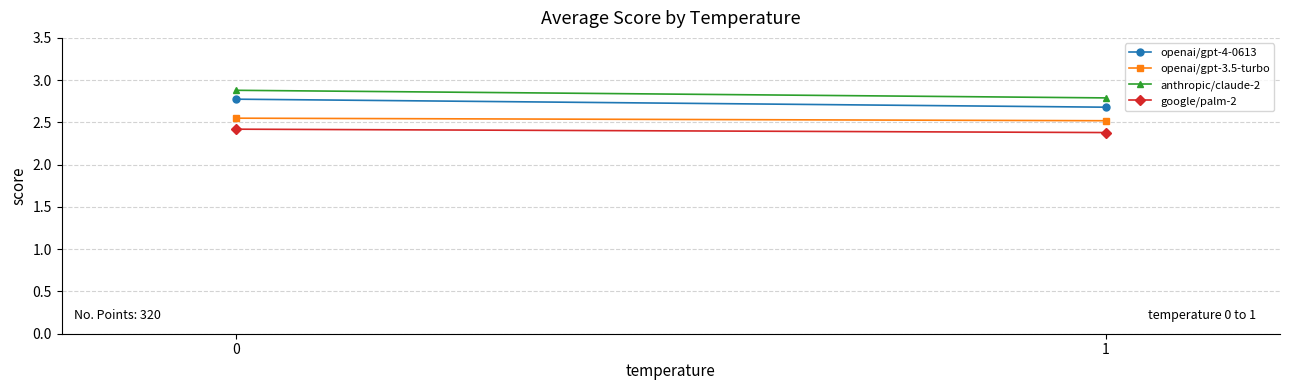

At how many categories does at least one series exceed 2?

2